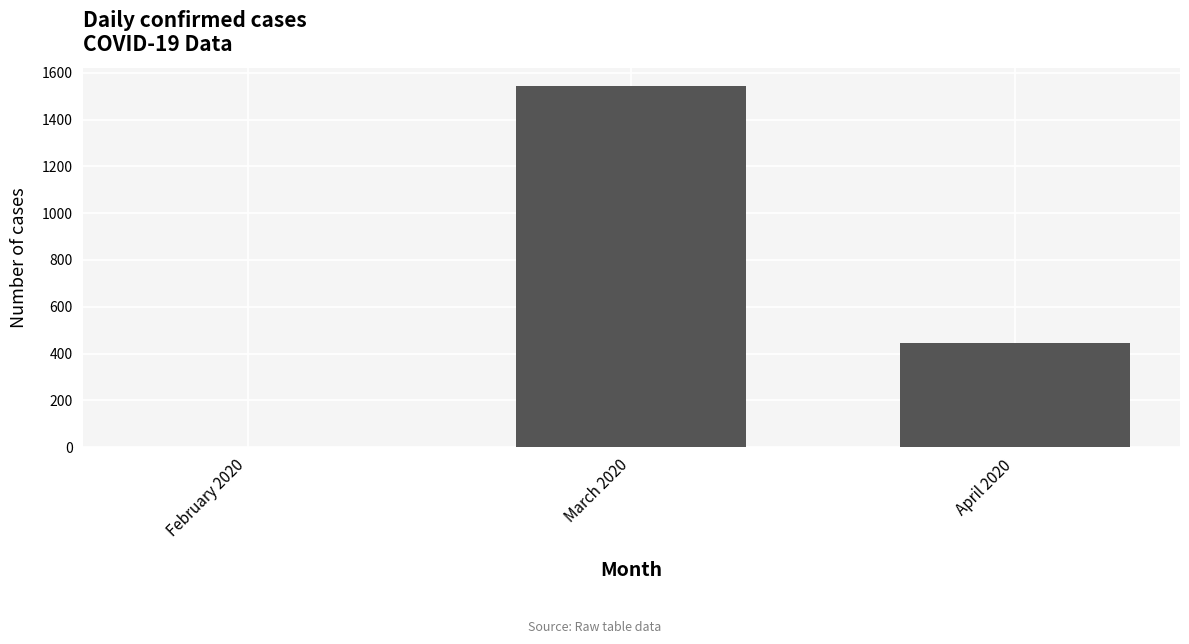

Is it true that the value at March 2020 is 1543?

True